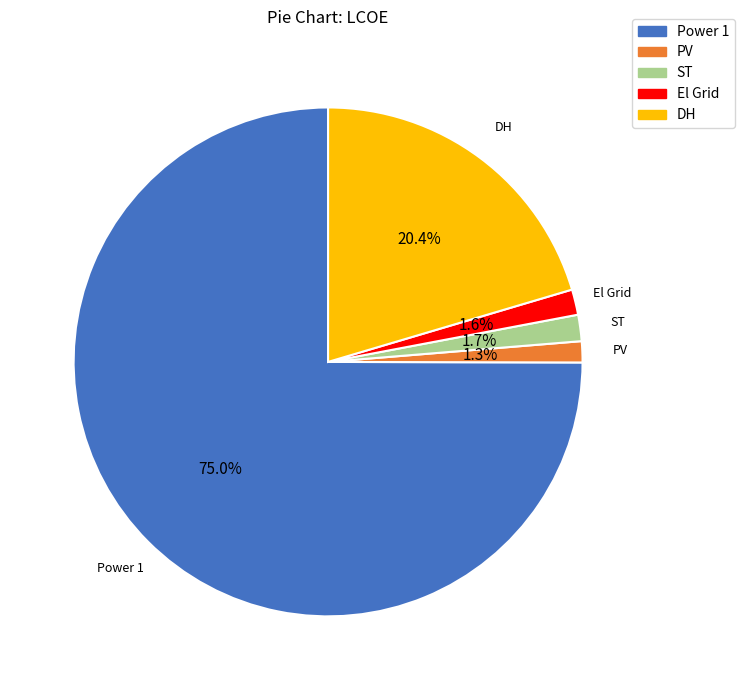

To the nearest percent, what percentage of the pie is DH?

20%